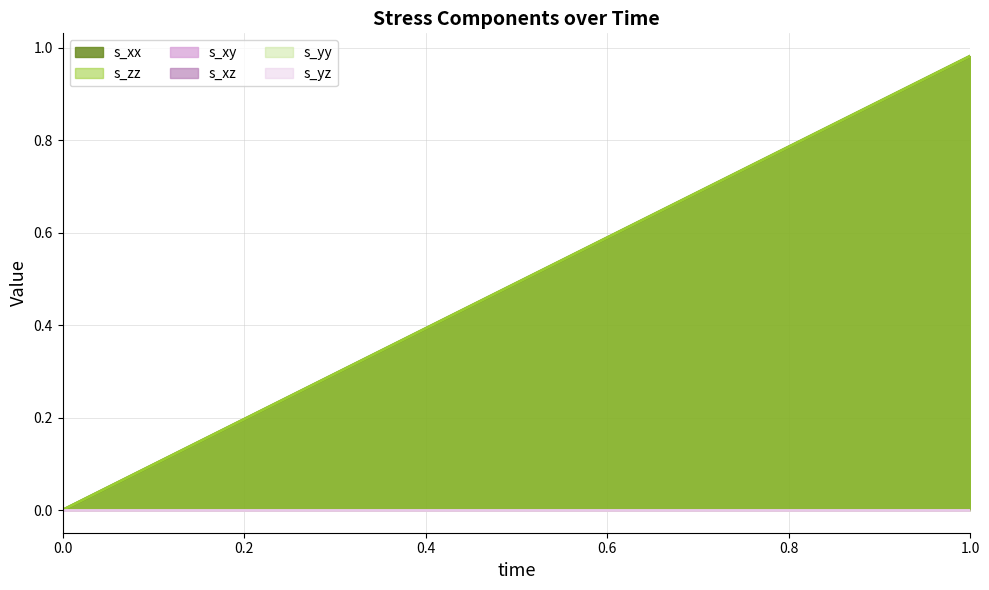

Reading left to right, list all the values displayed in this chart.

s_xx: 0.0	1.0
s_zz: 0.0	1.0
s_xy: 0.0	0.0
s_xz: 0.0	0.0
s_yy: 0.0	0.0
s_yz: 0.0	0.0